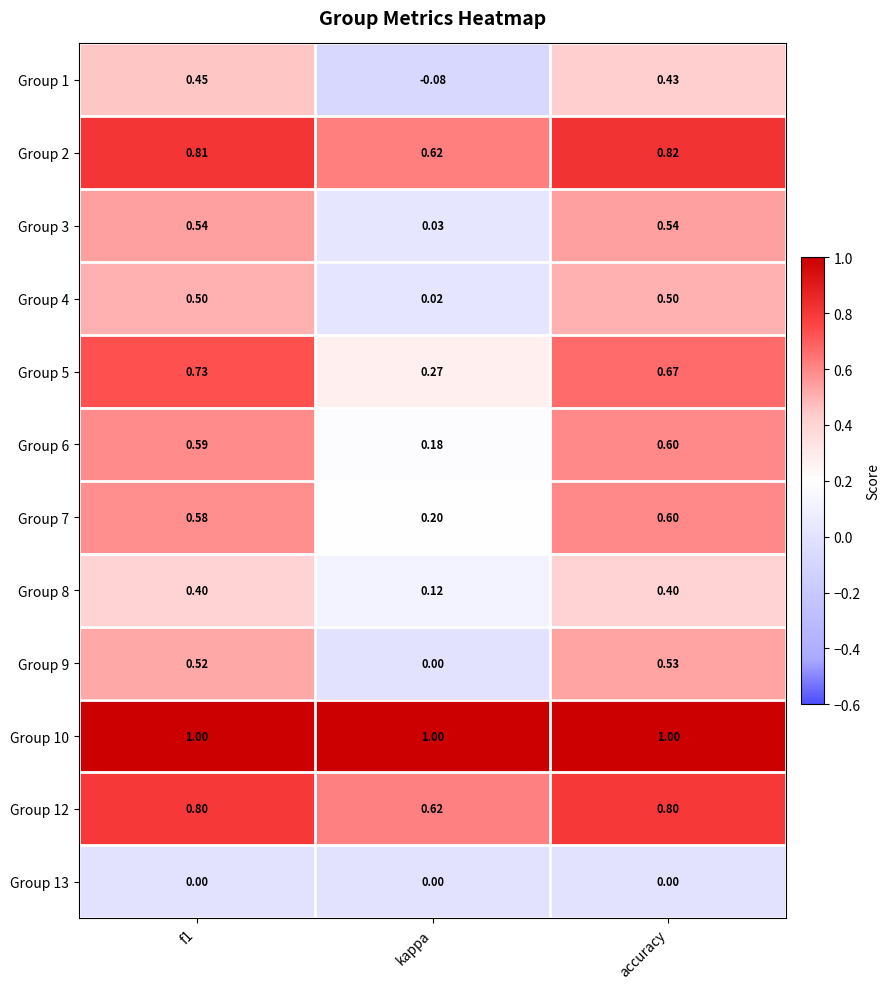

Is the value of Group 10 at kappa greater than the value of Group 8 at kappa?

Yes